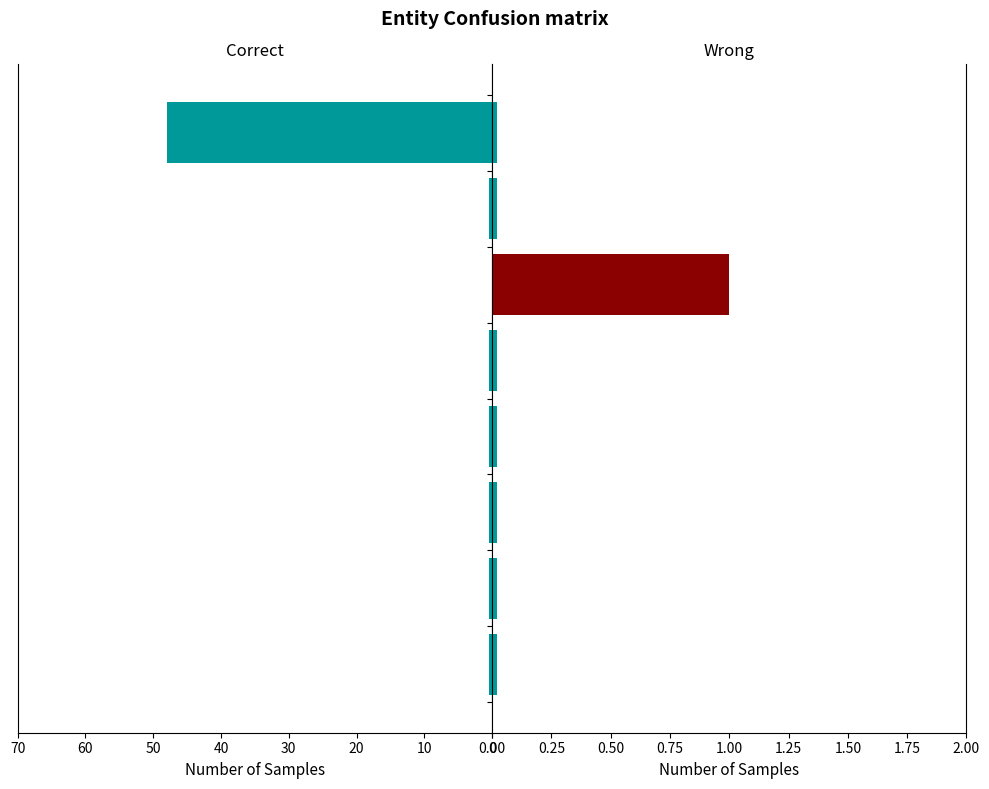

What is the value of the 1st bar from the left?

48